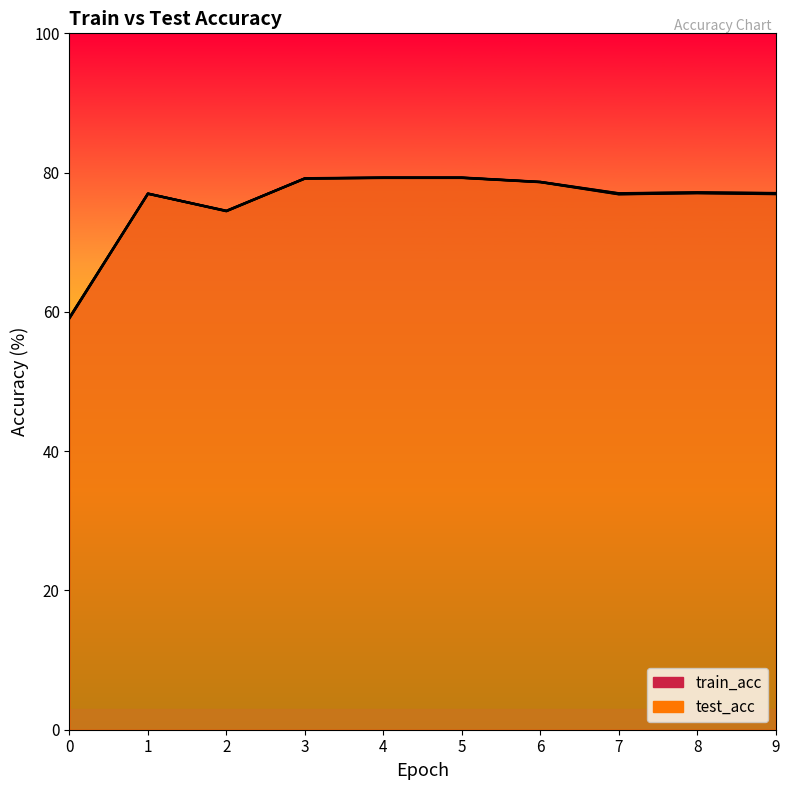

The test_acc series shows 114.3 at 7. True or false?

False